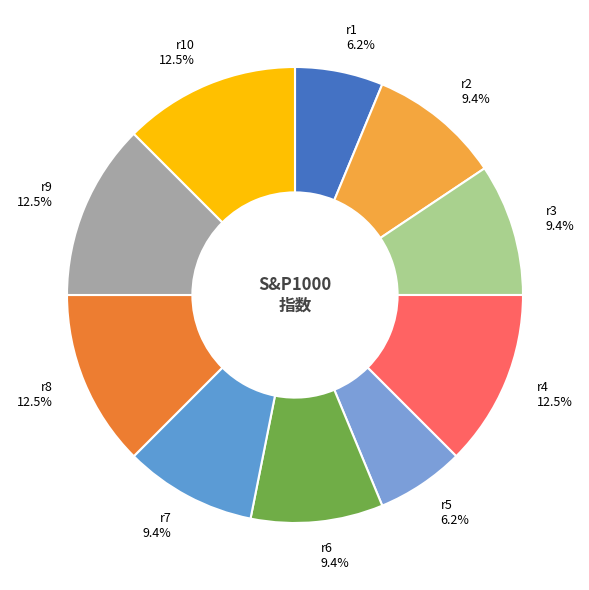

Is r9 the majority of the pie?

No